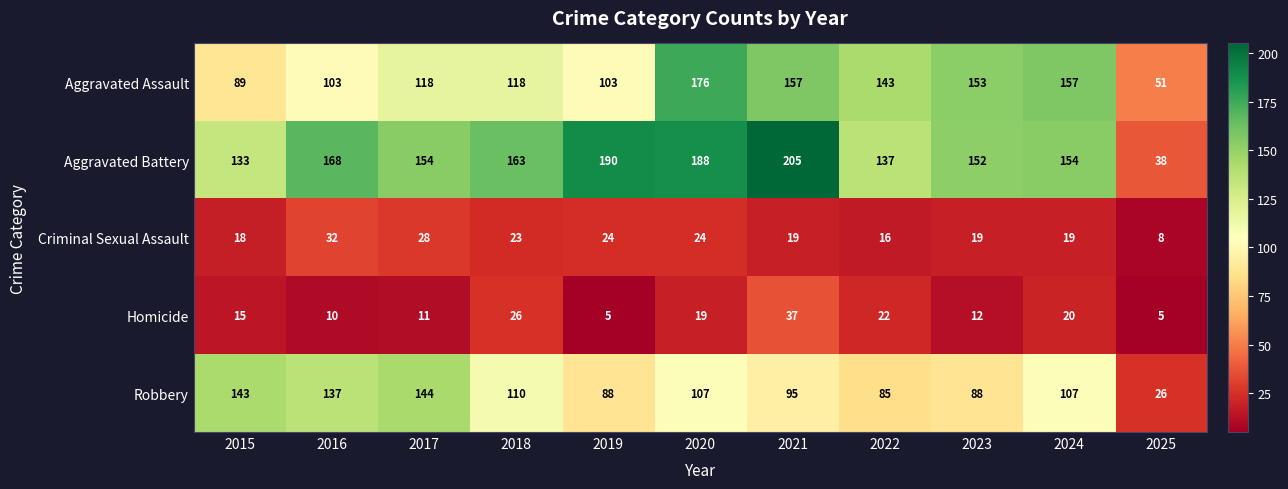

What is the total value across all series at 2019?

410